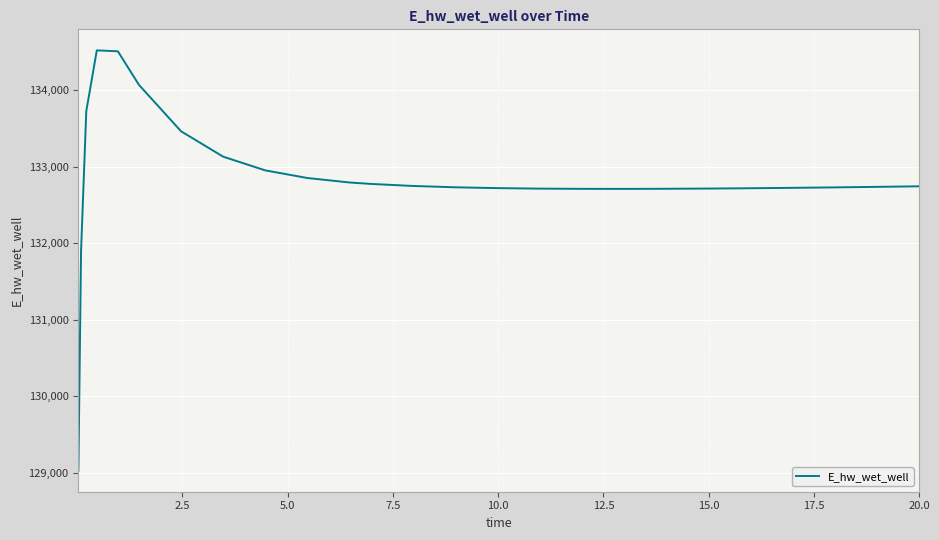

What is the difference between the second highest and second lowest values?

2613.1